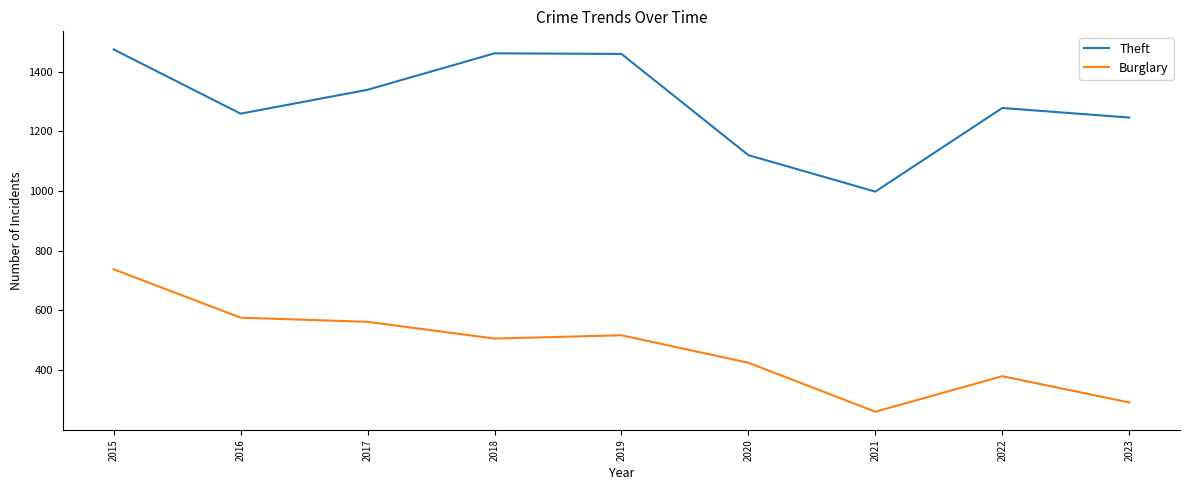

True or false: Theft and Burglary intersect in this chart.

False